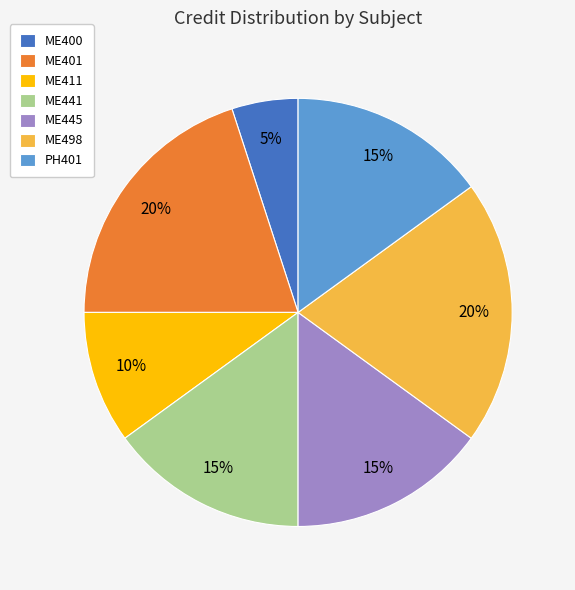

Between ME401 and ME441, which is larger?

ME401